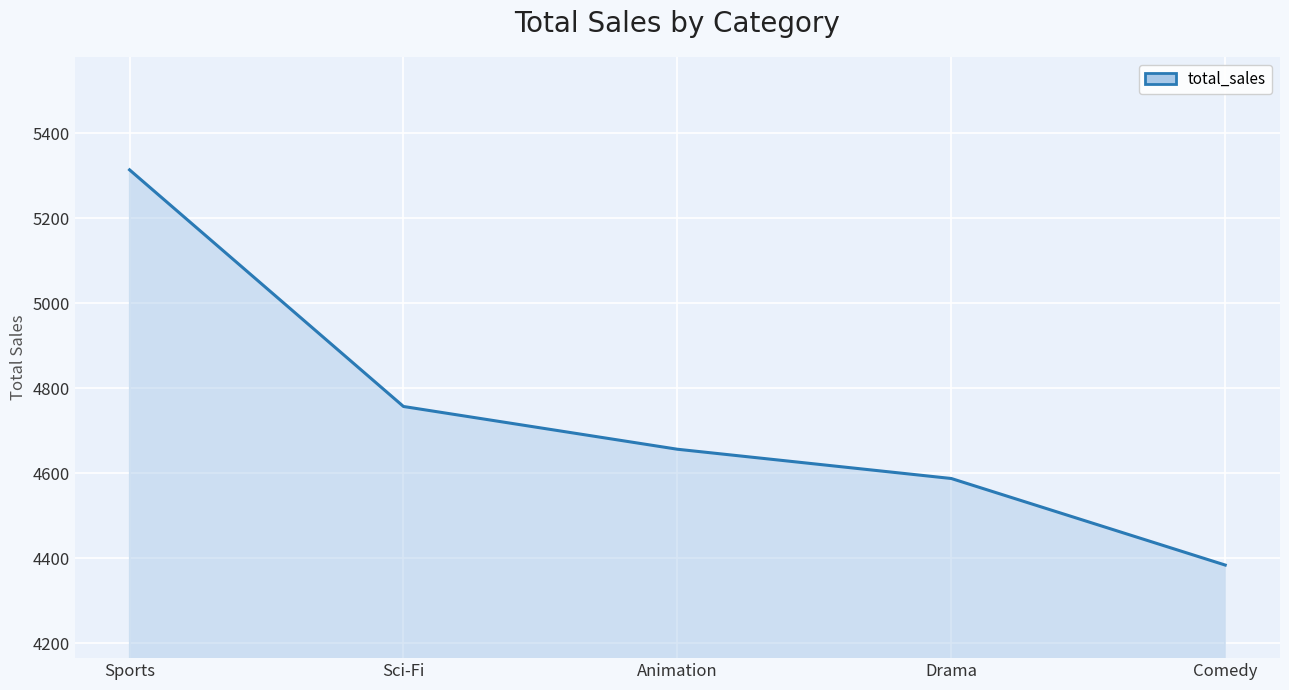

Reading left to right, extract all data points from this chart.

Sports=5314.2	Sci-Fi=4757.0	Animation=4656.3	Drama=4587.4	Comedy=4383.6